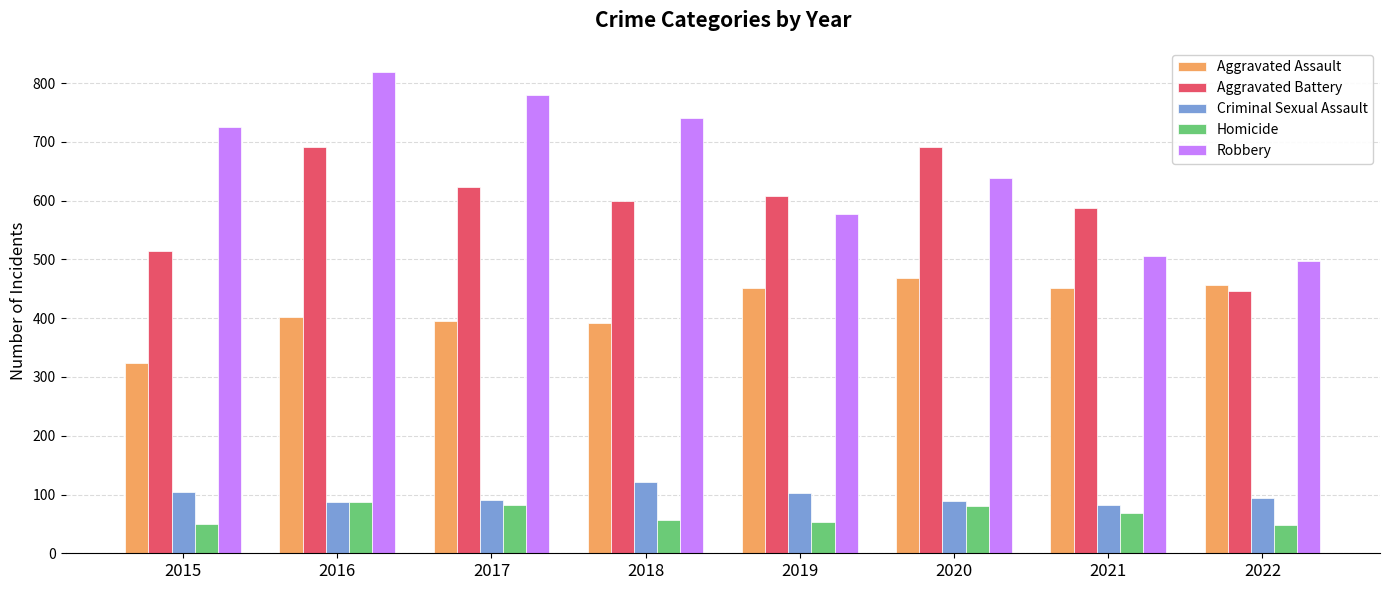

Read the Robbery value at 2022, to the nearest 50.

500